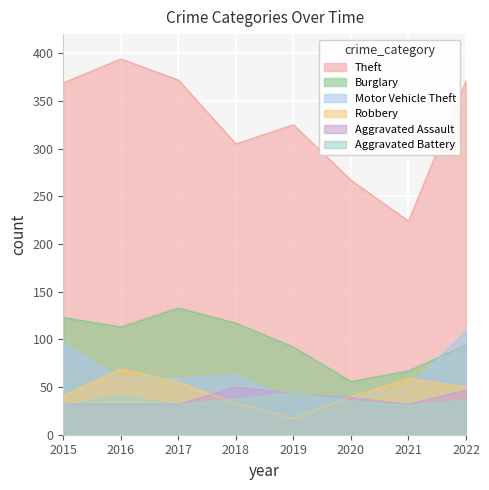

Rank the categories by Burglary value from highest to lowest.

2017, 2015, 2018, 2016, 2022, 2019, 2021, 2020